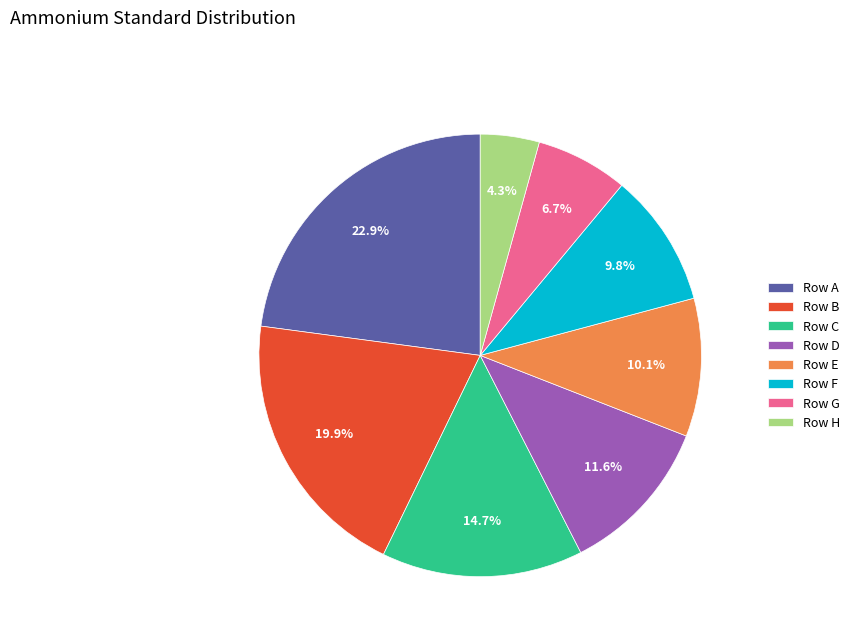

Does Row G represent more than half of the total?

No